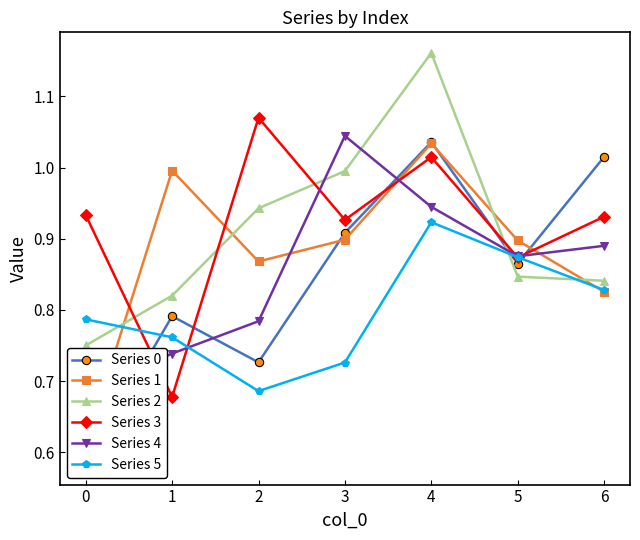

At which label does Series 2 reach its peak?

4